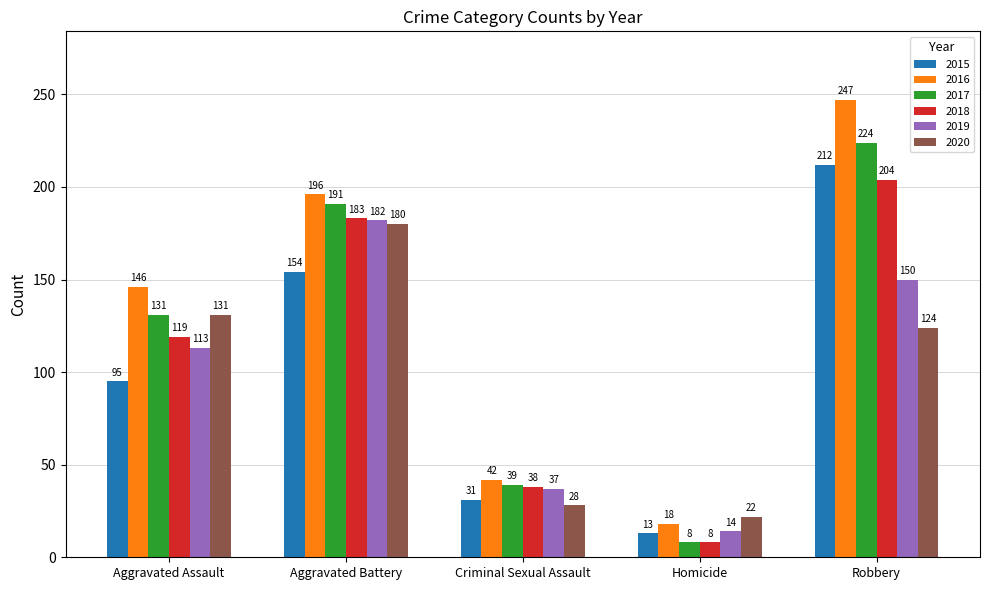

Rank the categories by 2017 value from highest to lowest.

Robbery, Aggravated Battery, Aggravated Assault, Criminal Sexual Assault, Homicide